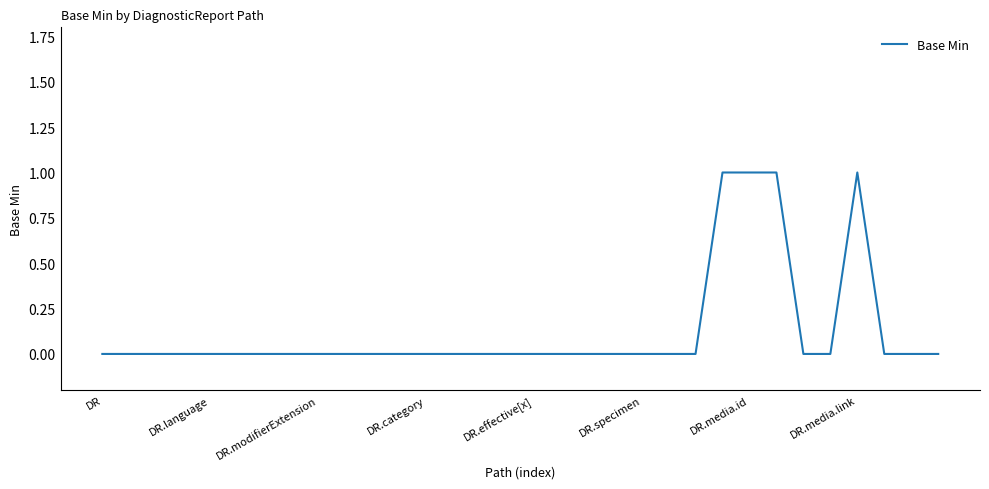

Does the chart display data point markers on the line(s)?

No